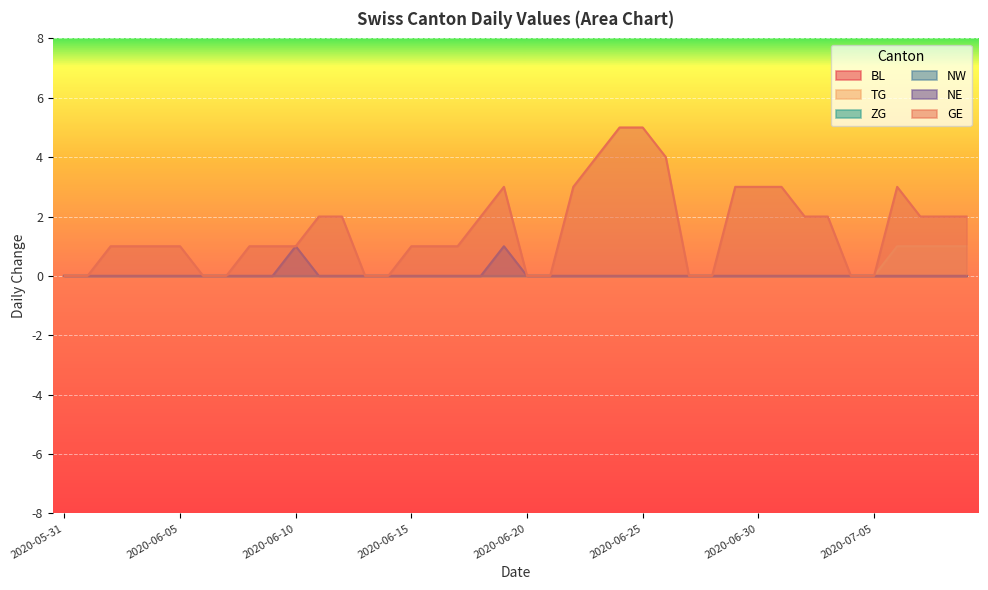

Does the chart display data point markers on the line(s)?

No